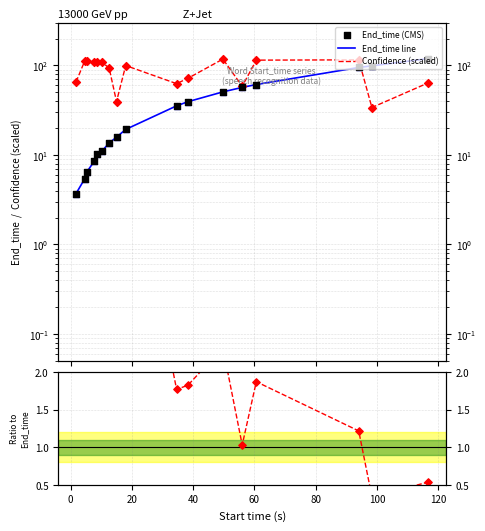

At how many categories does at least one series exceed 74?

12